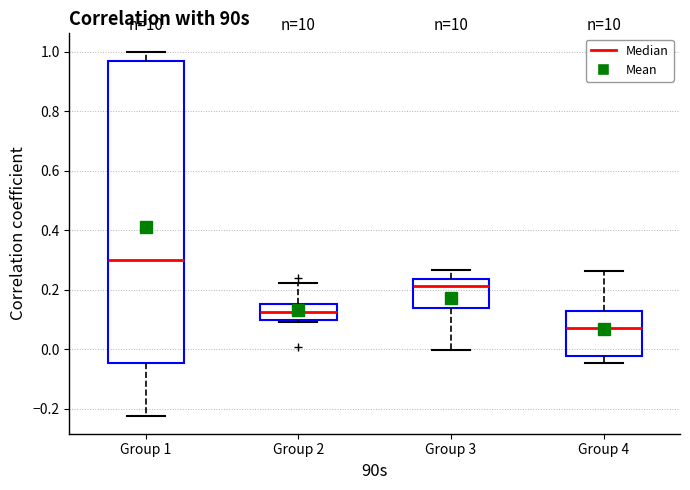

Comparing the boxes themselves (not the whiskers), which one is the tallest?

Group 1